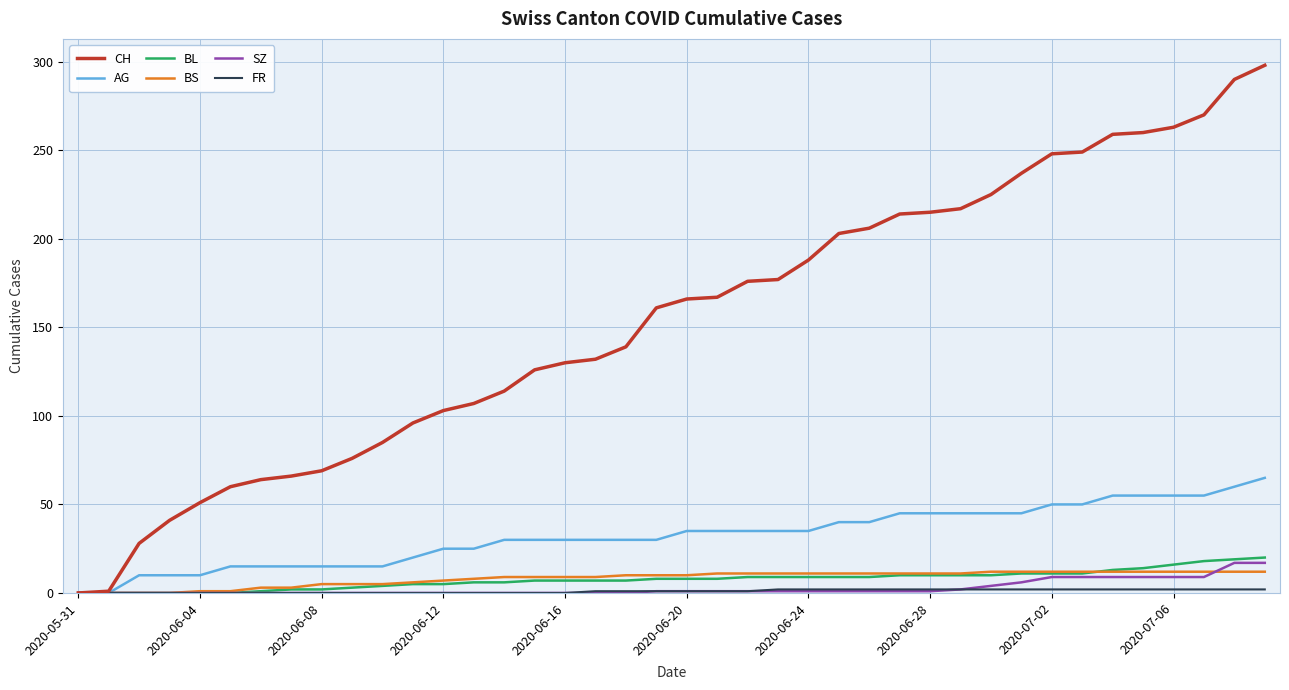

Which series has the largest total across all categories?

CH